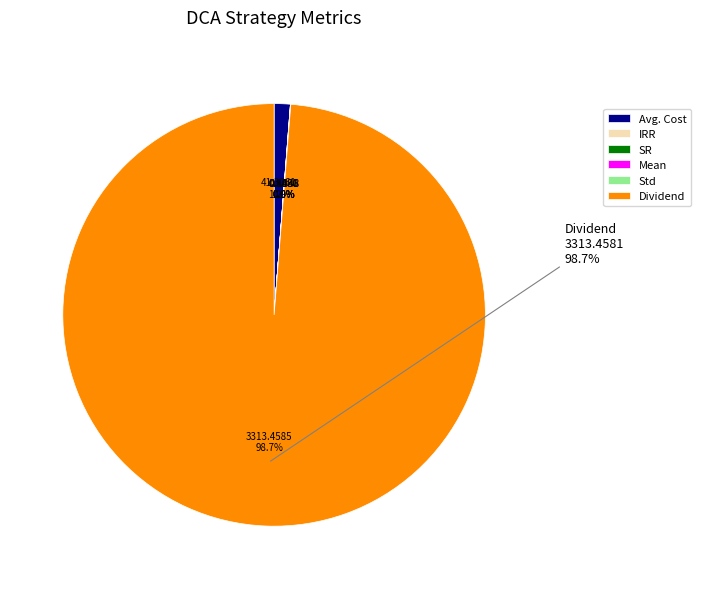

To the nearest percent, what is the difference between the IRR and Avg. Cost slice percentages?

1%